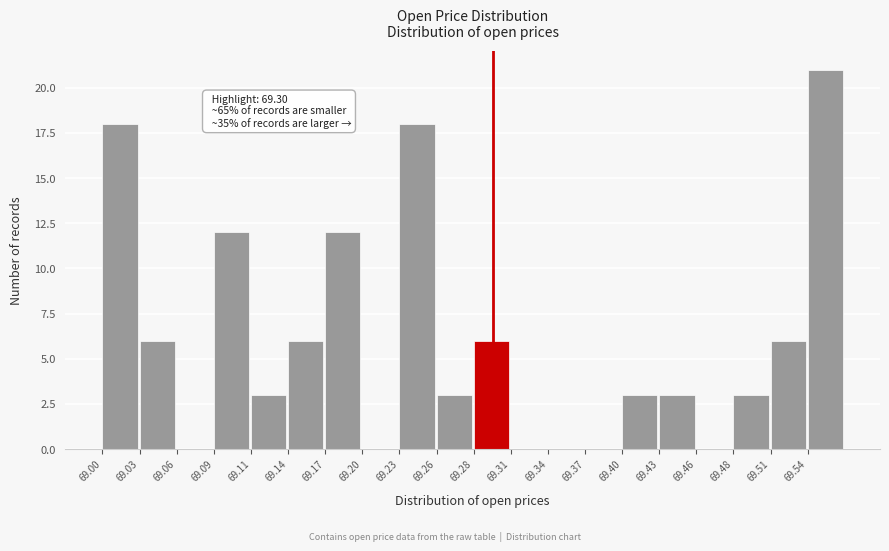

Over which range of the x-axis is the bar tallest?

69.540 to 69.570